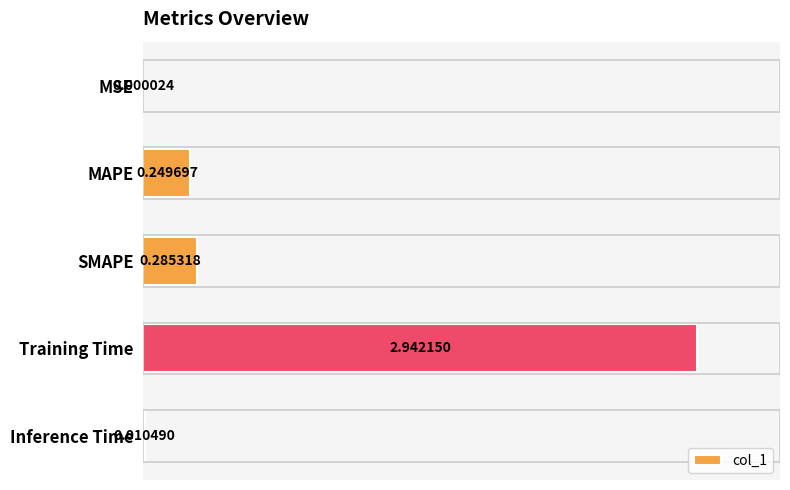

At which label is the value closest to 1?

SMAPE